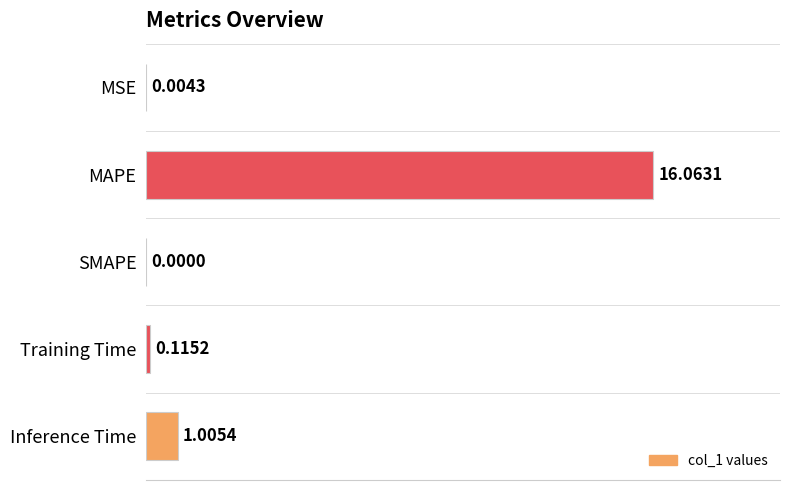

At which category does the chart reach its peak across all series?

MAPE